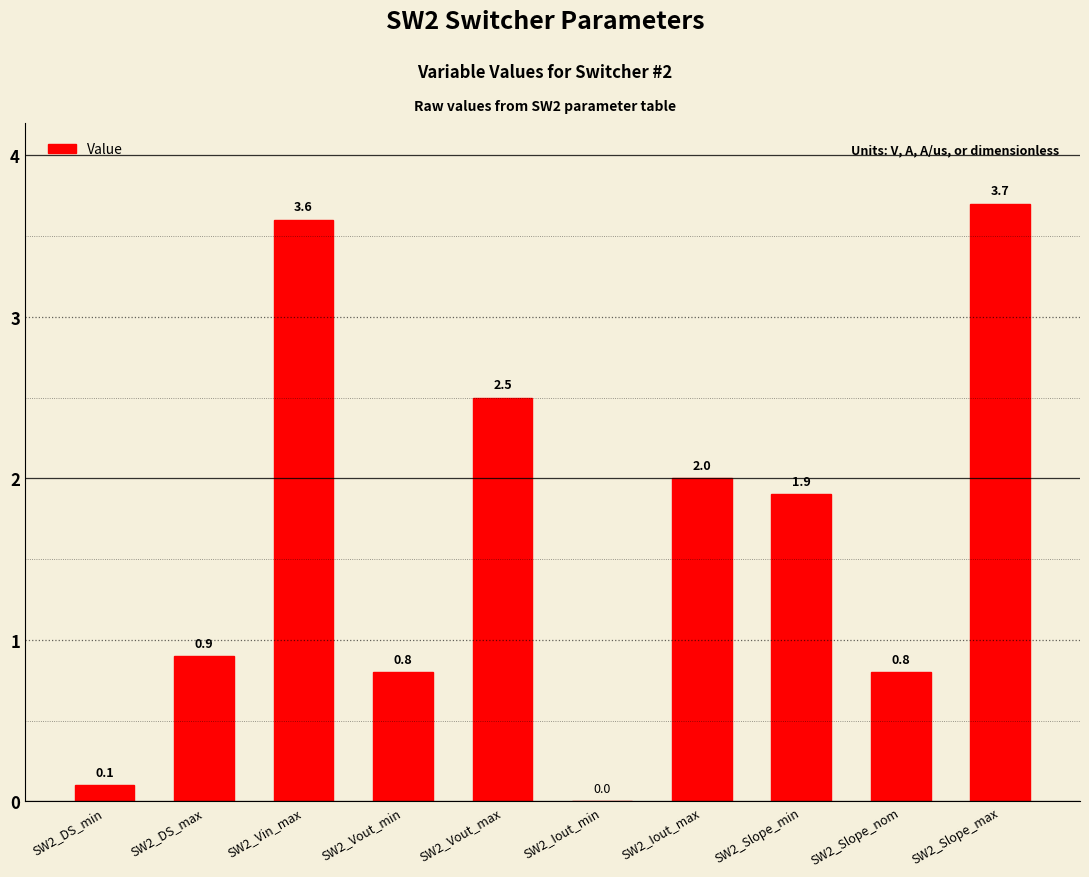

Reading left to right, list all the values displayed in this chart.

SW2_DS_min=0.1	SW2_DS_max=0.9	SW2_Vin_max=3.6	SW2_Vout_min=0.8	SW2_Vout_max=2.5	SW2_Iout_min=0.0	SW2_Iout_max=2.0	SW2_Slope_min=1.9	SW2_Slope_nom=0.8	SW2_Slope_max=3.7